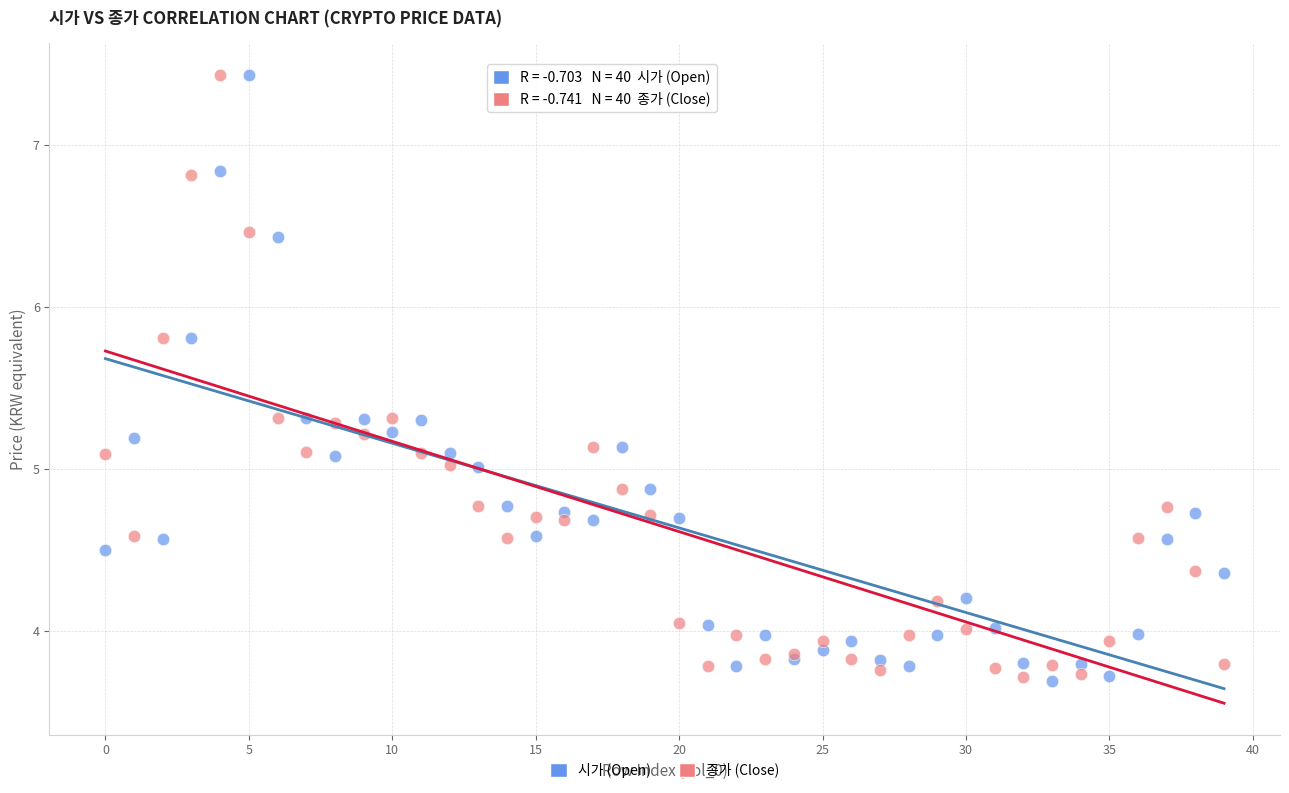

Which series has the largest Y range (max minus min)?

시가 (Open)